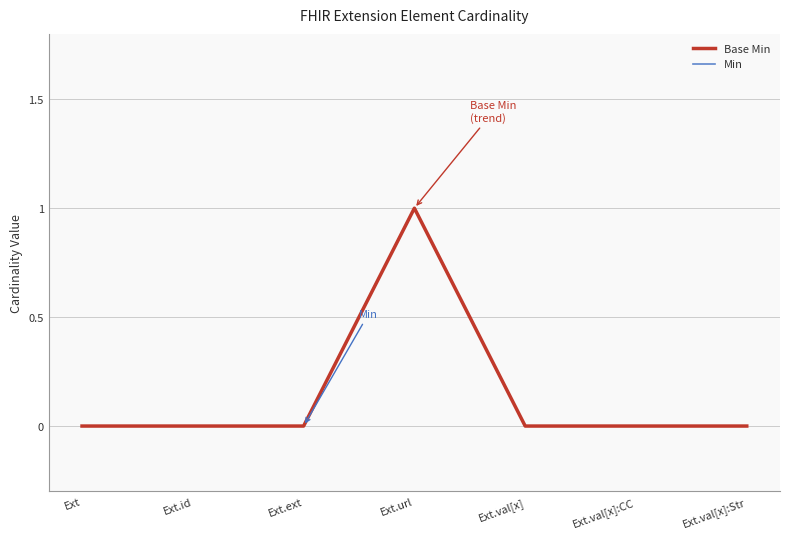

At which category does Min reach its first local peak?

Ext.url